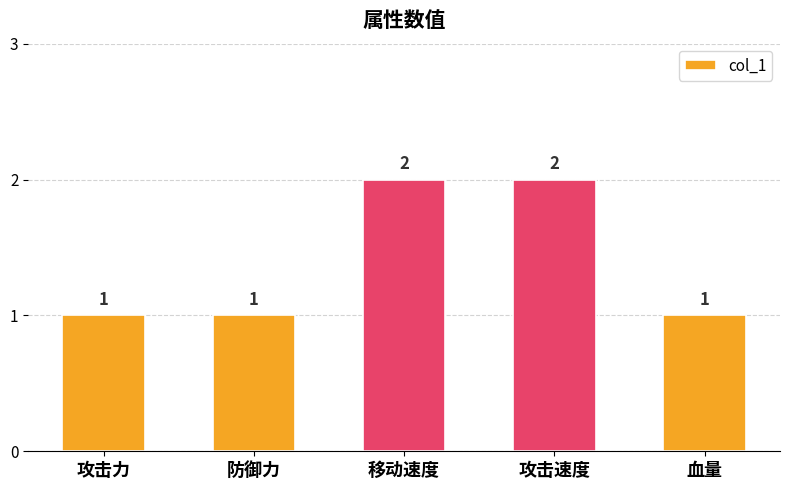

What is the difference between the maximum and minimum values?

1